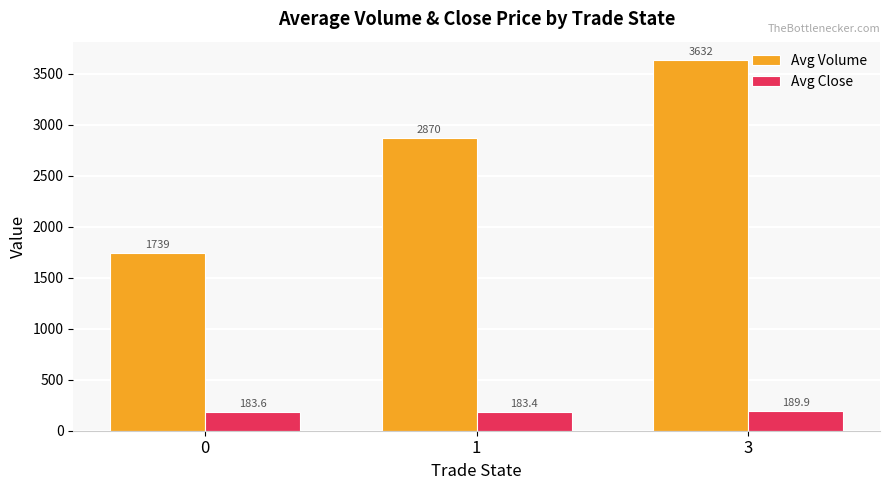

What is the sum of the Avg Close values at 3 and 0?

373.5